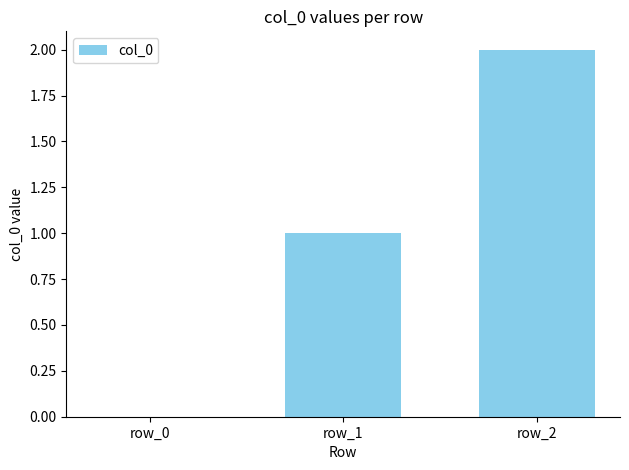

The value at row_2 is 2. True or false?

True